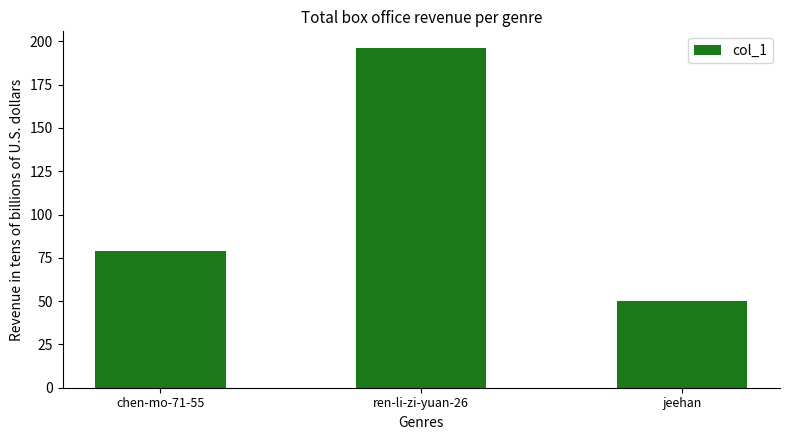

The chart shows a value of 65 at jeehan. True or false?

False